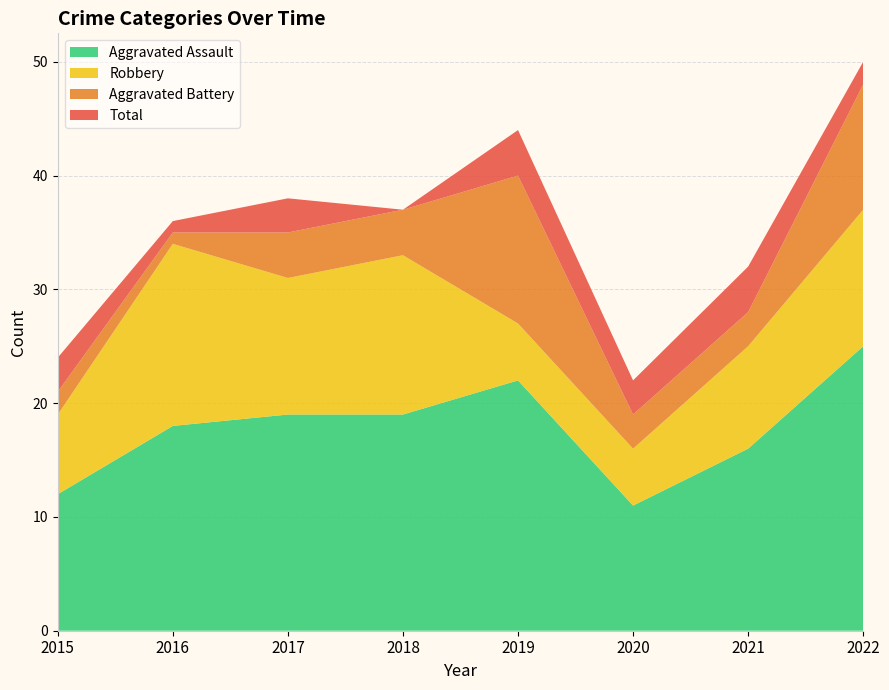

What is the lowest value of the Aggravated Assault series?

11